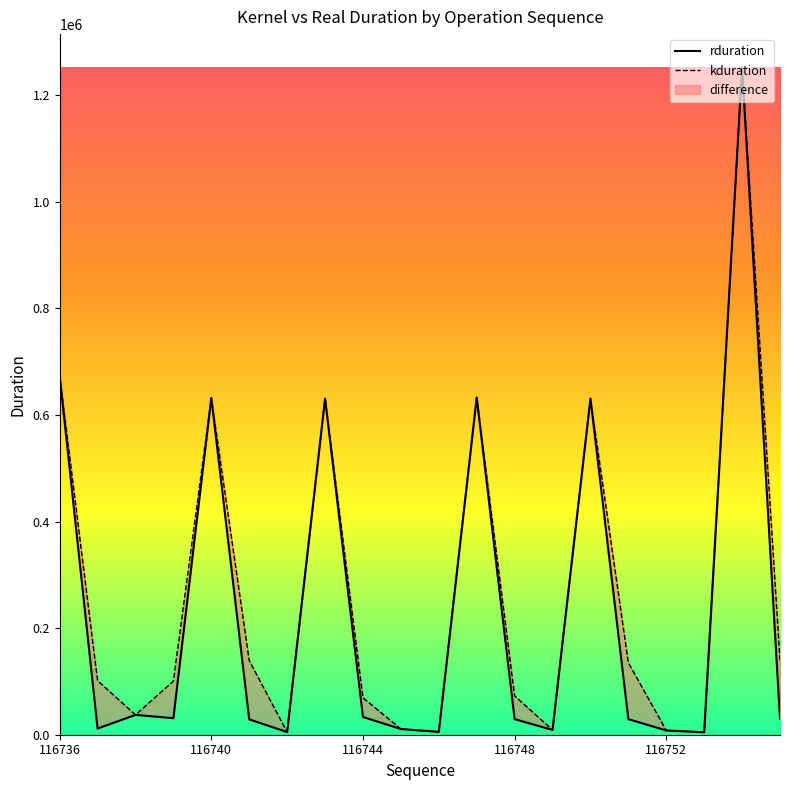

In rduration, how many points are lower than both neighbors (excluding endpoints)?

6